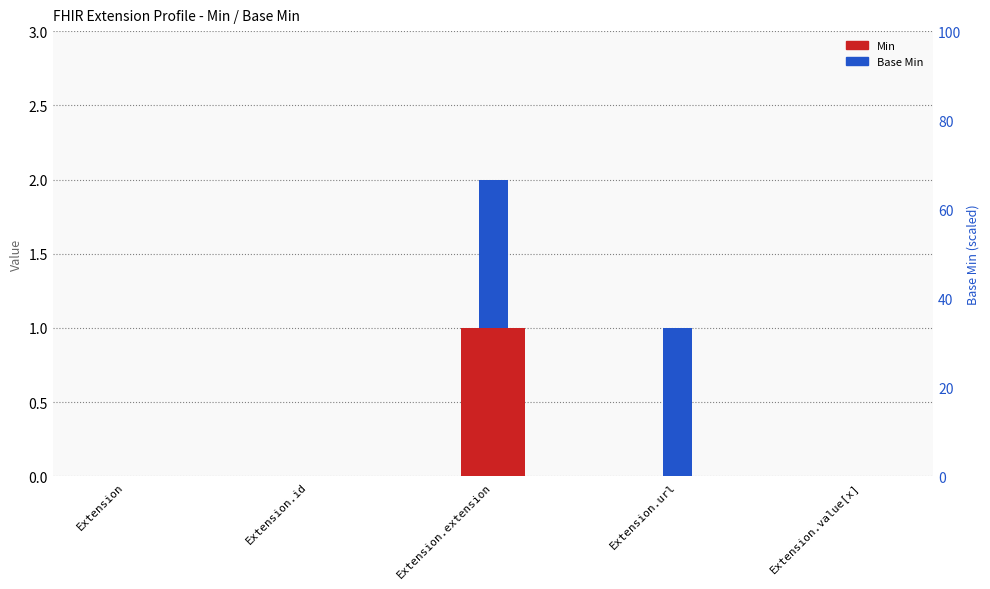

Is it true that Base Min equals 0 at Extension.id?

True